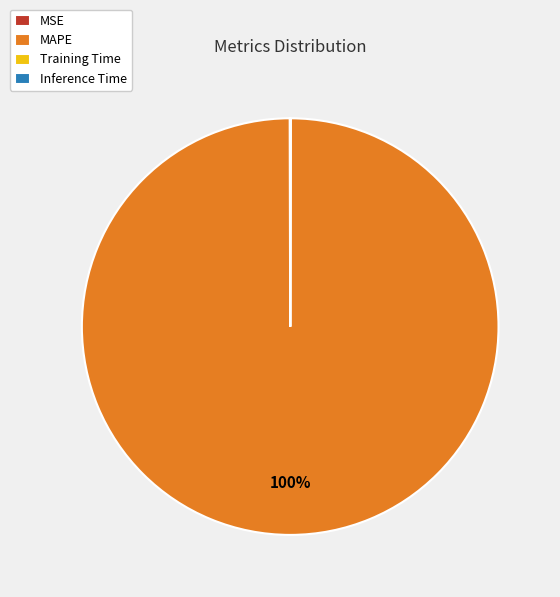

To the nearest percent, what is the difference between the largest and smallest slice percentages?

100%